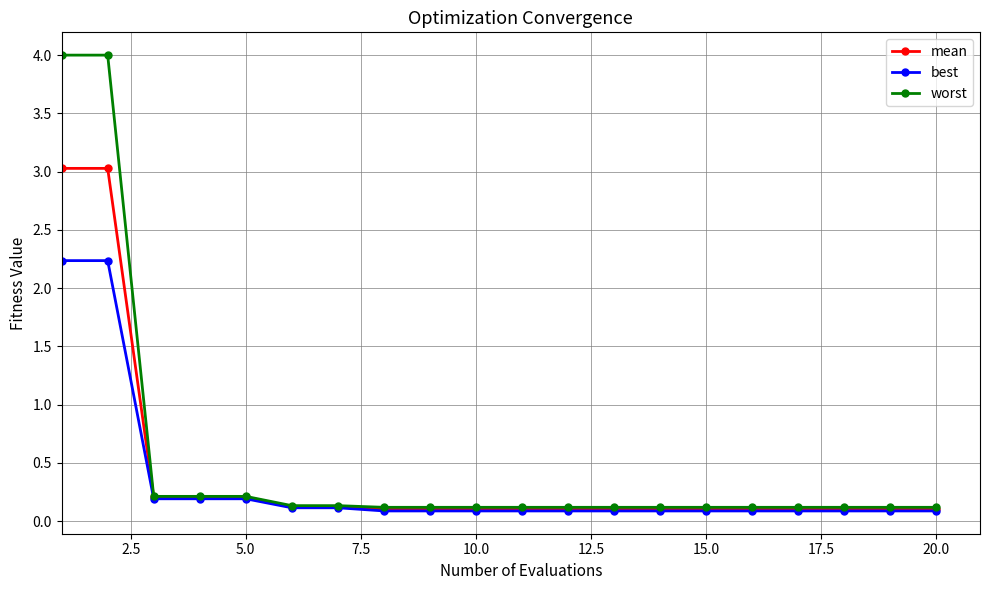

What is the sum of all worst values?

10.5